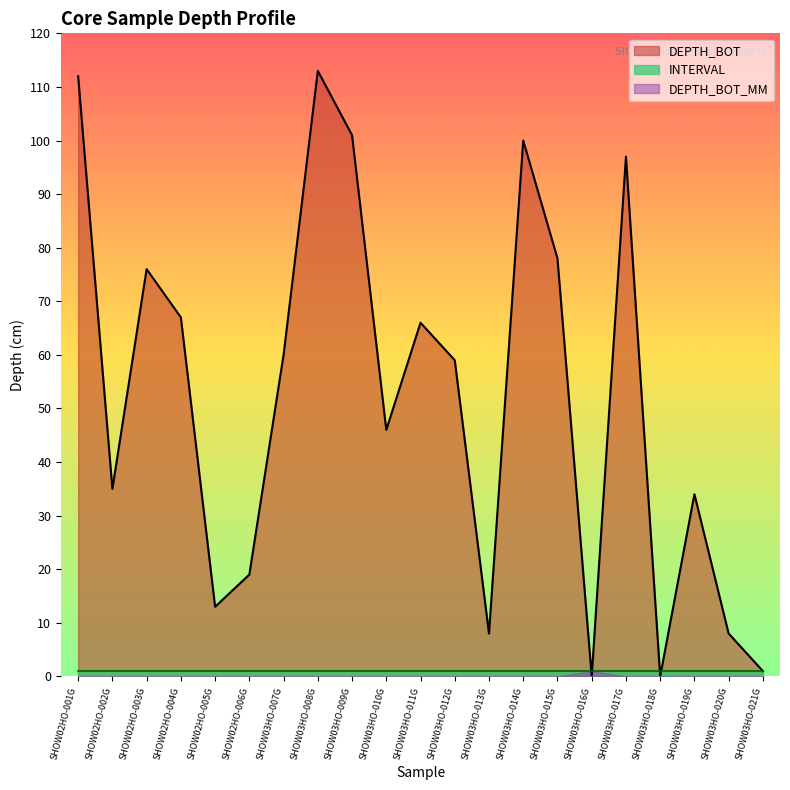

How many positive values does the DEPTH_BOT_MM series have?

1